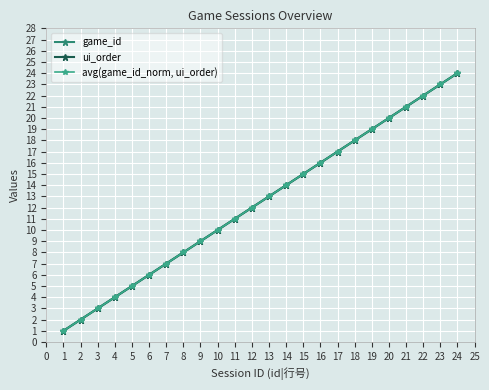

How many lines are shown in the chart?

3